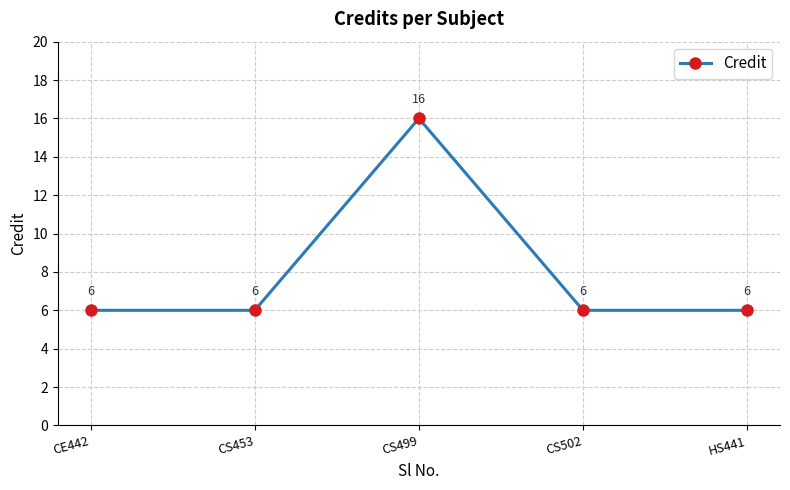

What is the label of the 1st point from the left?

CE442